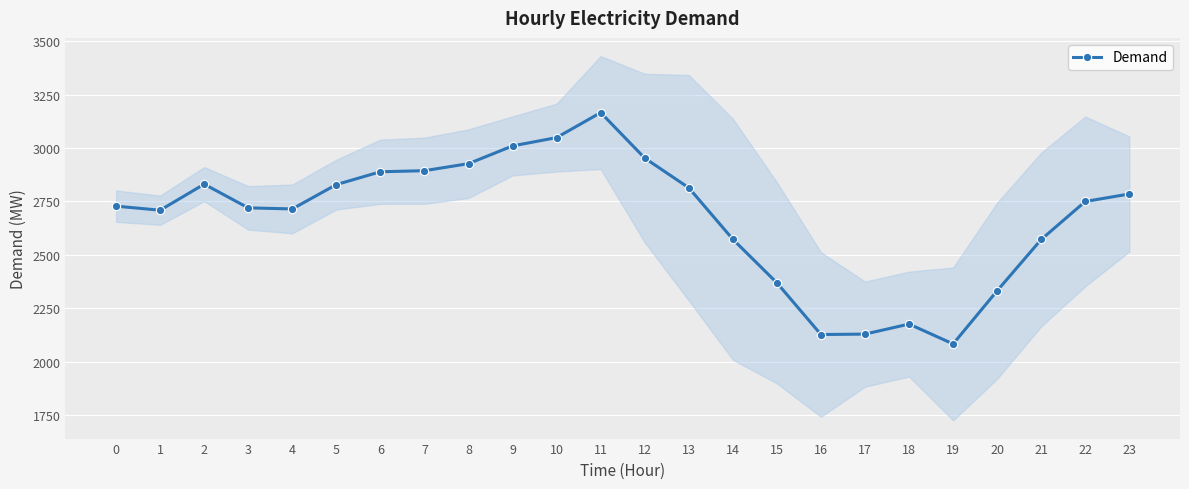

What is the difference between the maximum and second lowest values?

1039